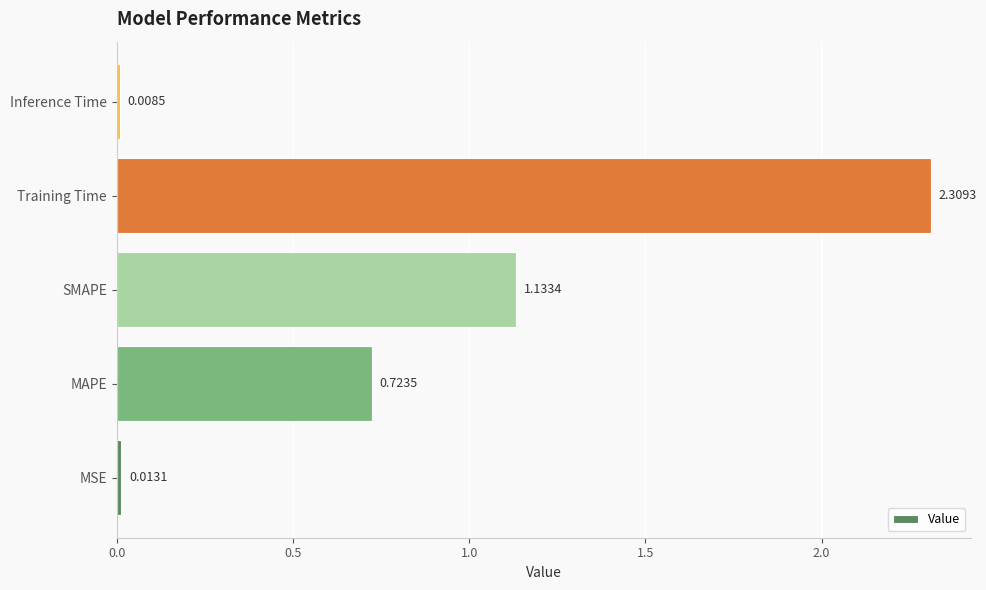

What is the change in value from MSE to SMAPE?

+1.1